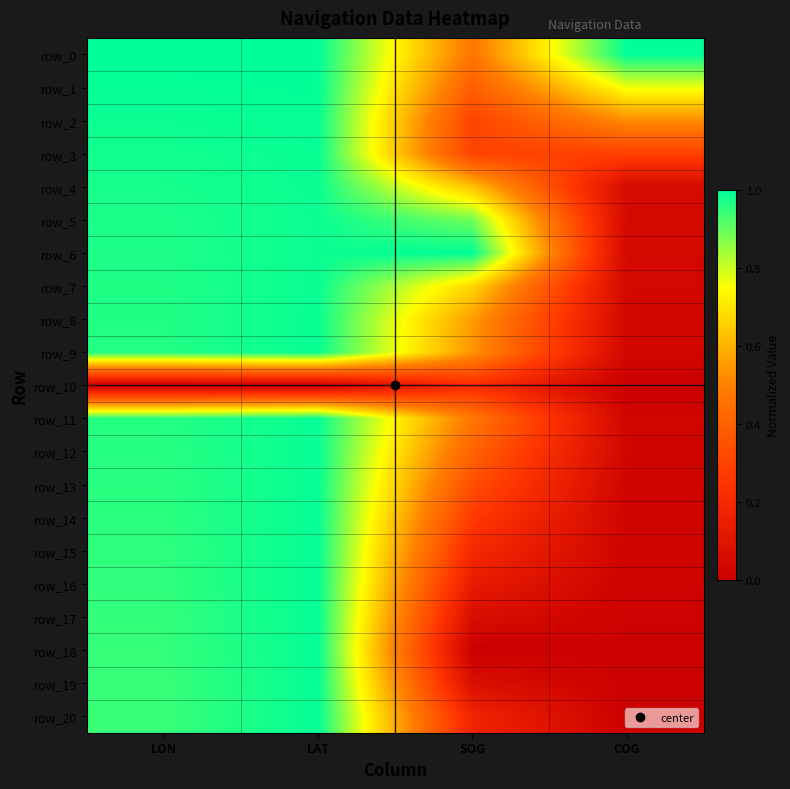

True or false: row_17 has a value of 1.5 at LON.

False